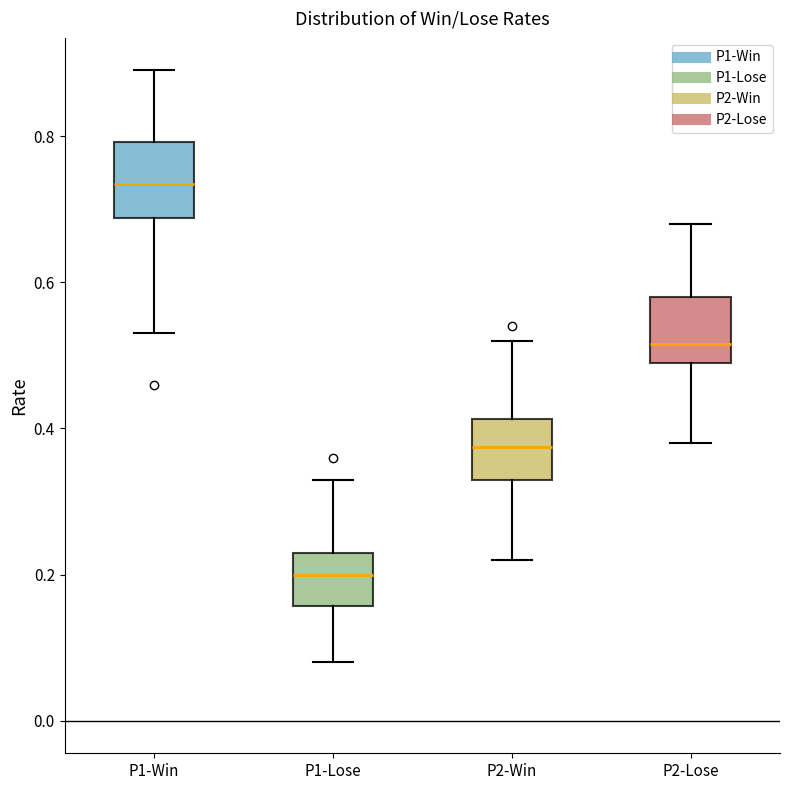

Which box's median line is the highest?

P1-Win